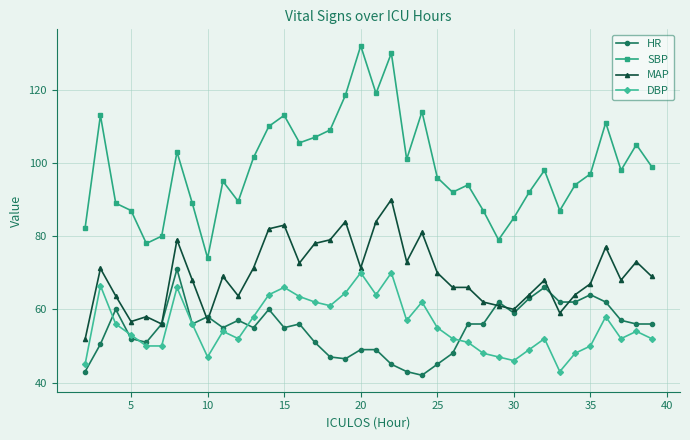

What is the value of the MAP point at the 16th from the left?

78.0